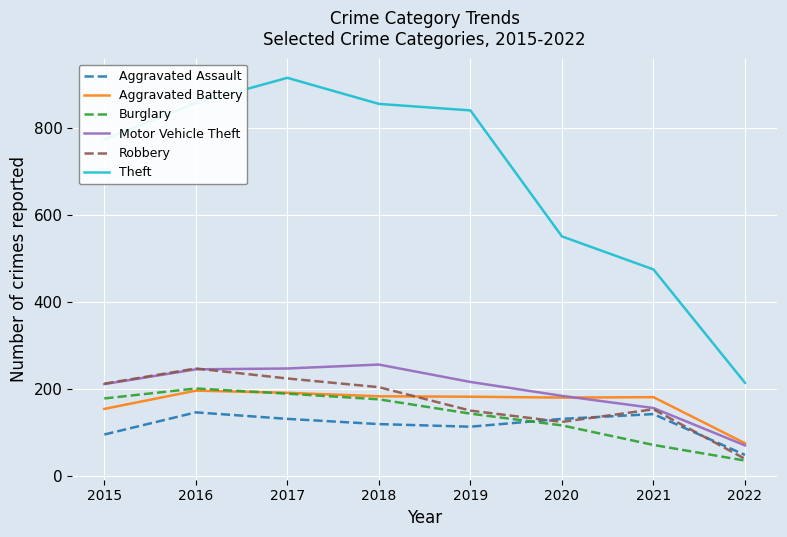

At which category does the chart reach its peak across all series?

2017